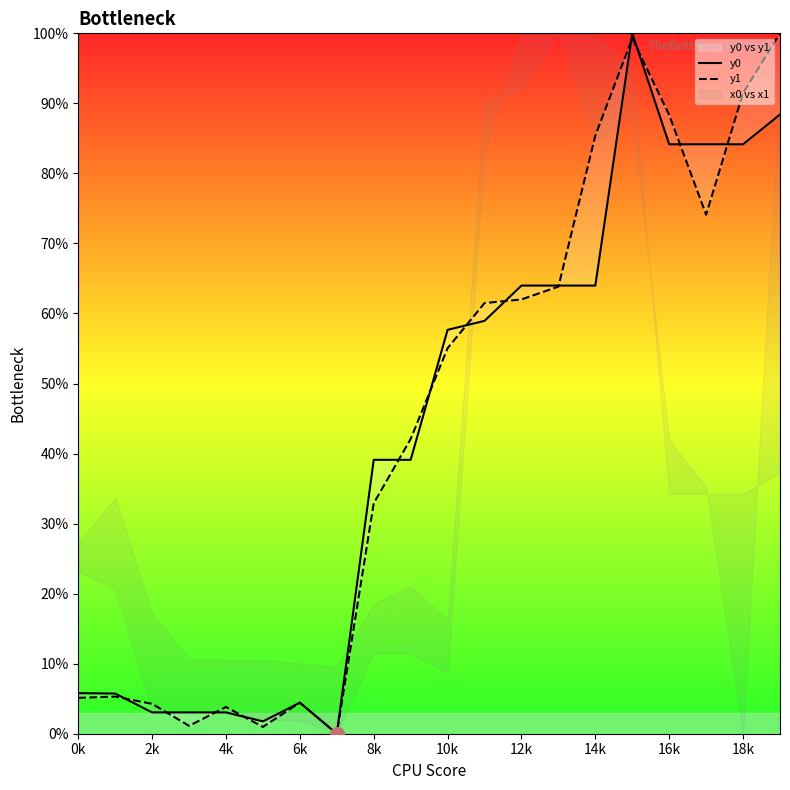

Which series has the widest spread of values?

y0